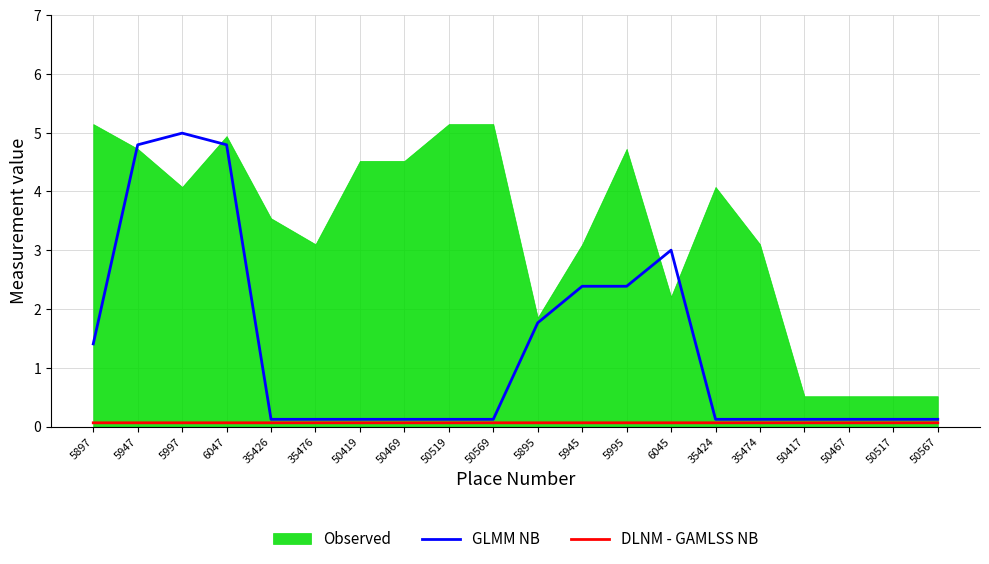

How many lines are shown in the chart?

2